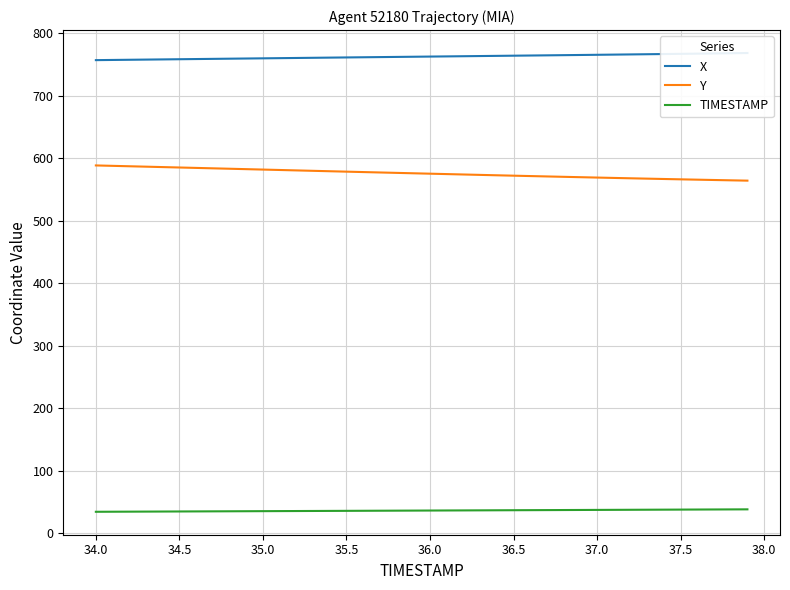

True or false: TIMESTAMP and Y intersect in this chart.

False